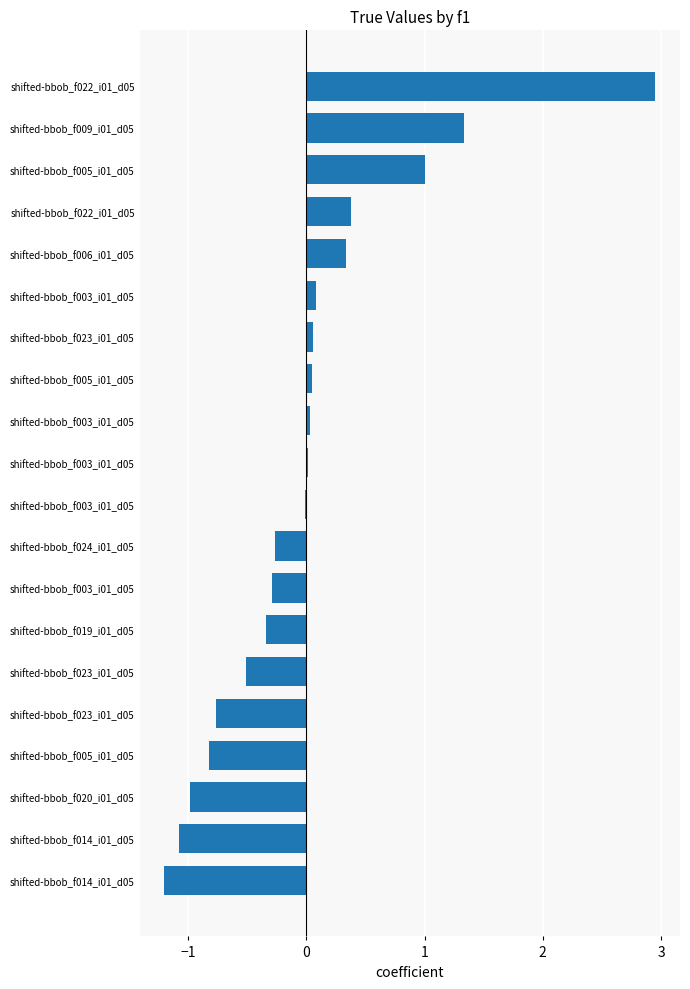

Count the number of data series in this chart.

1